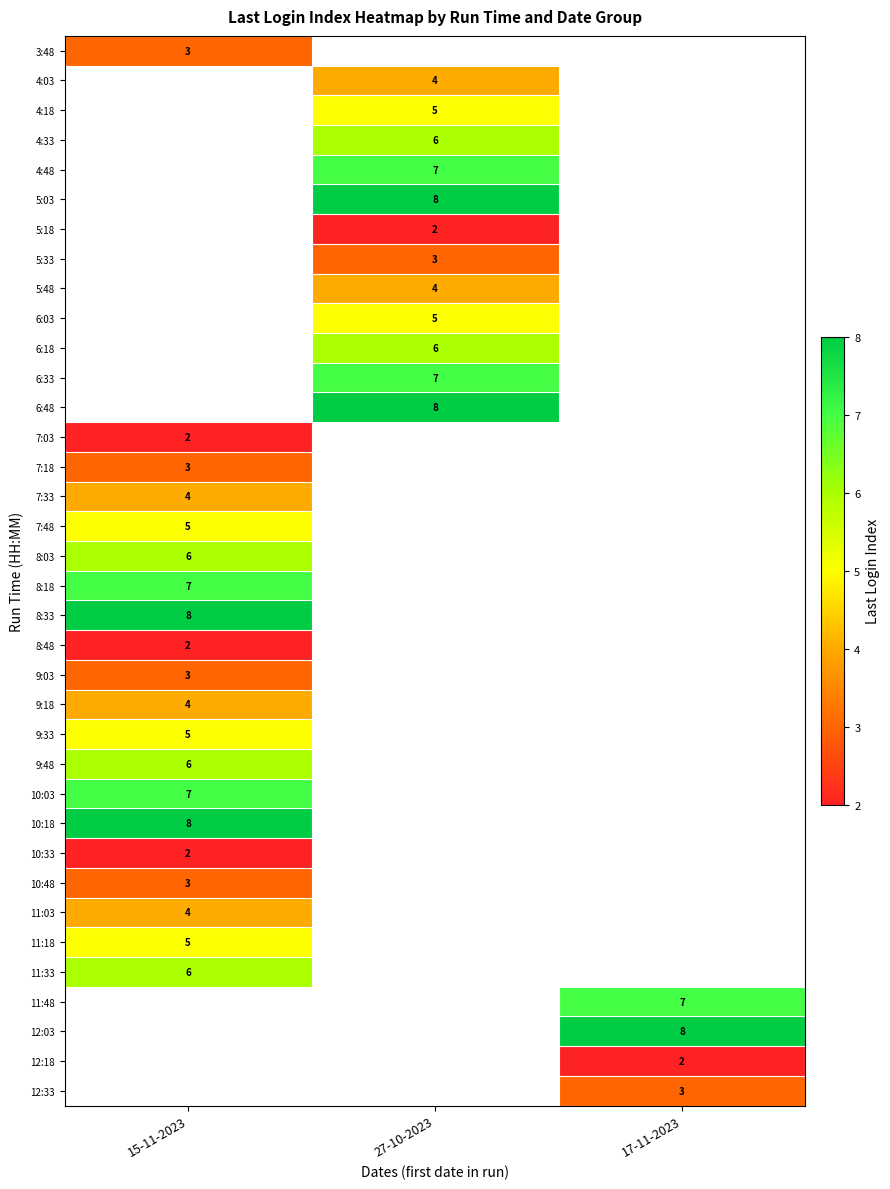

At how many categories does at least one series exceed 4?

3